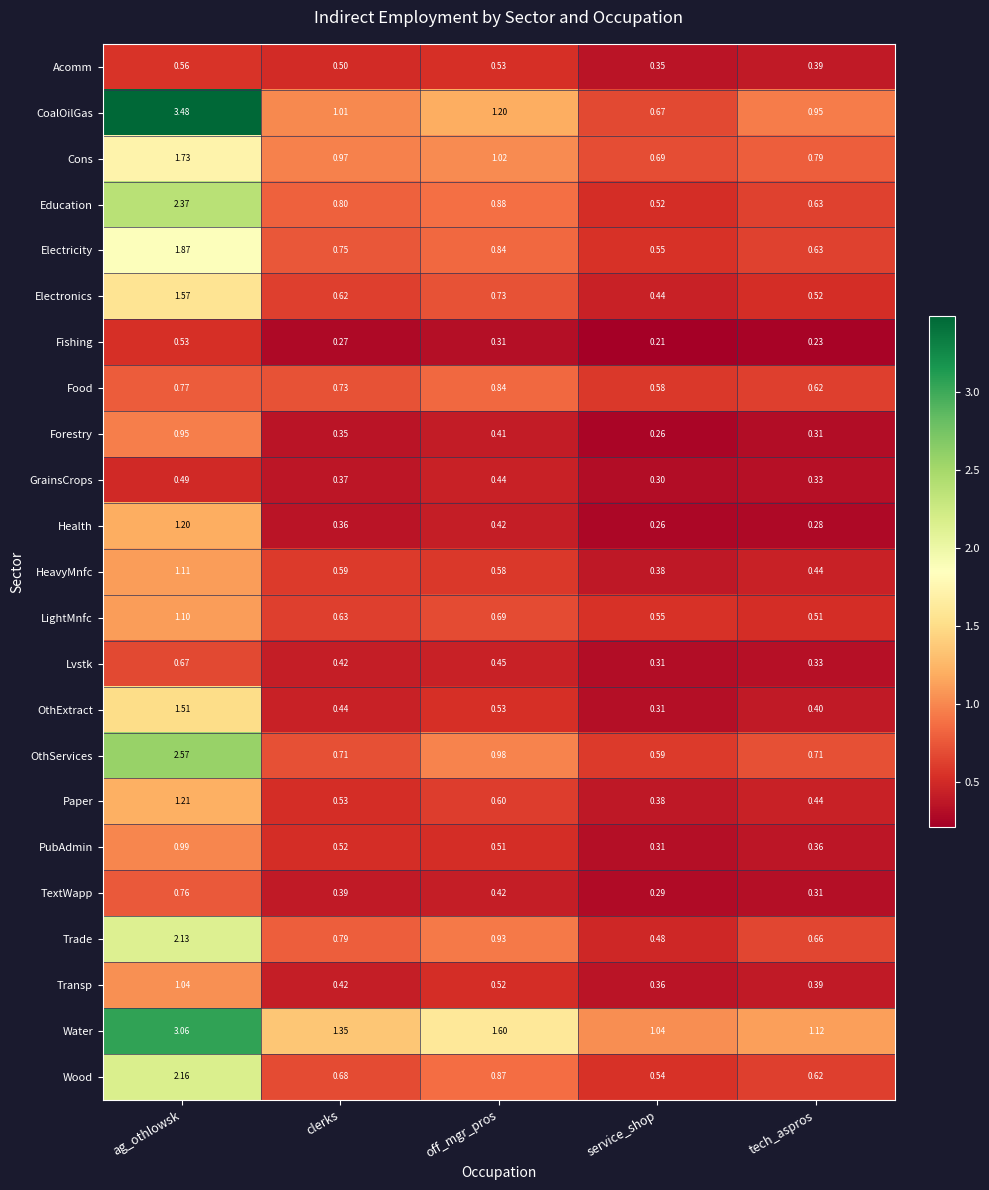

At which category is the sum across all series the highest?

ag_othlowsk